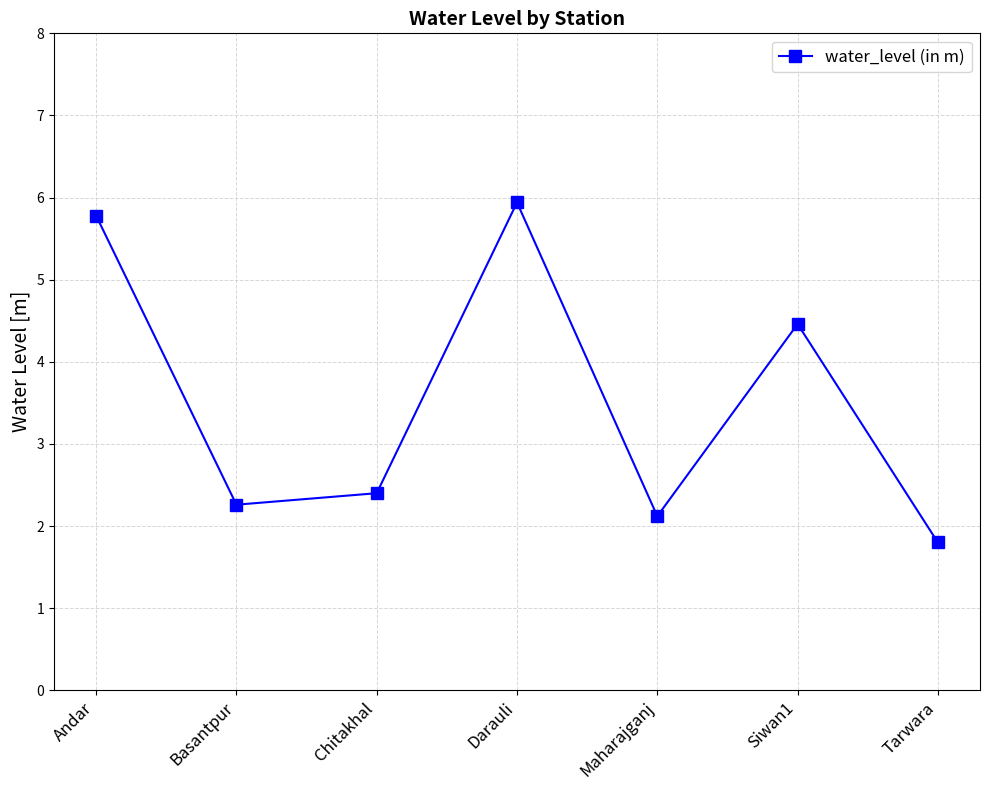

Where does the data first go above 2?

Andar